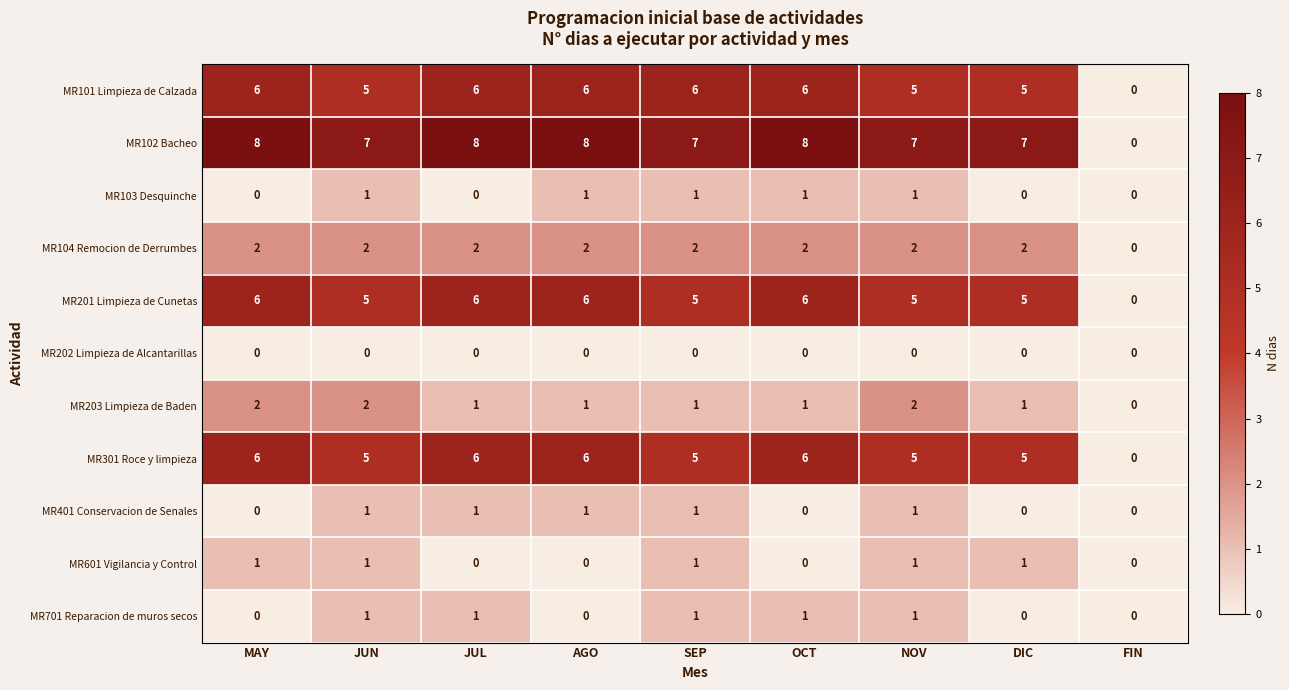

True or false: MR102 Bacheo has a value of 0 at FIN.

True